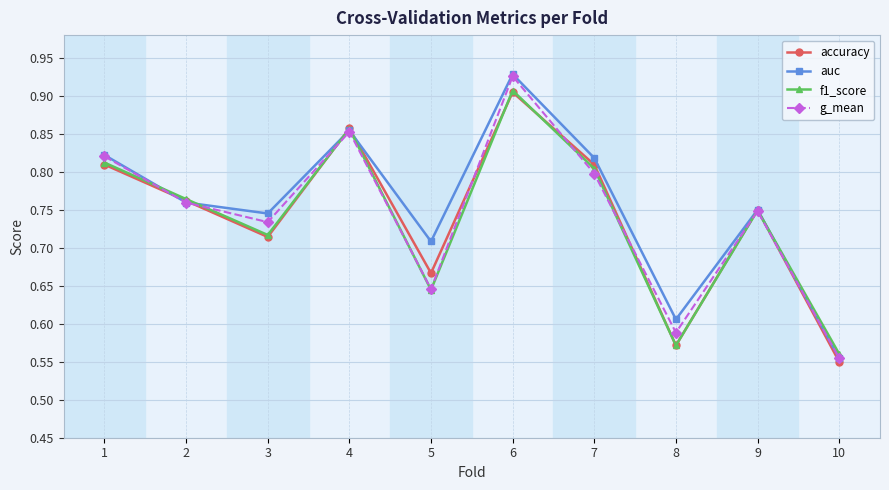

How many lines are shown in the chart?

4